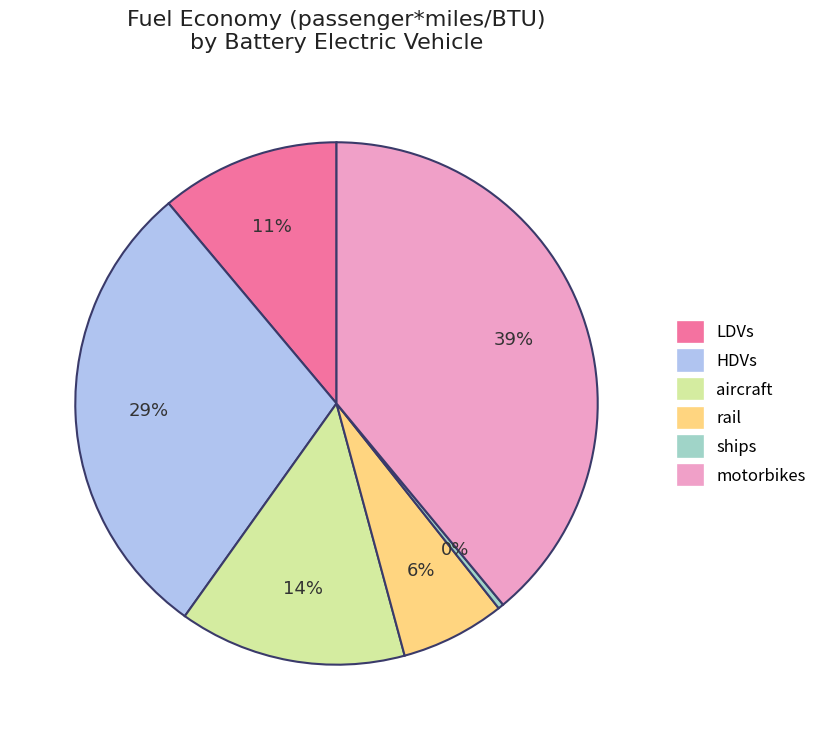

Which category has the smallest portion of the pie?

ships